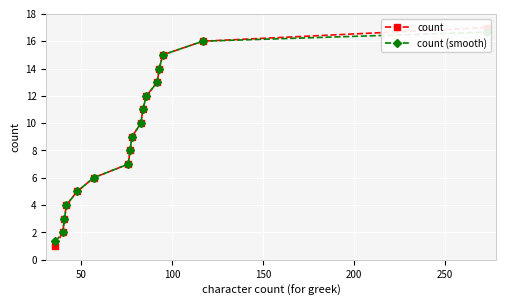

True or false: count and count (smooth) intersect in this chart.

False